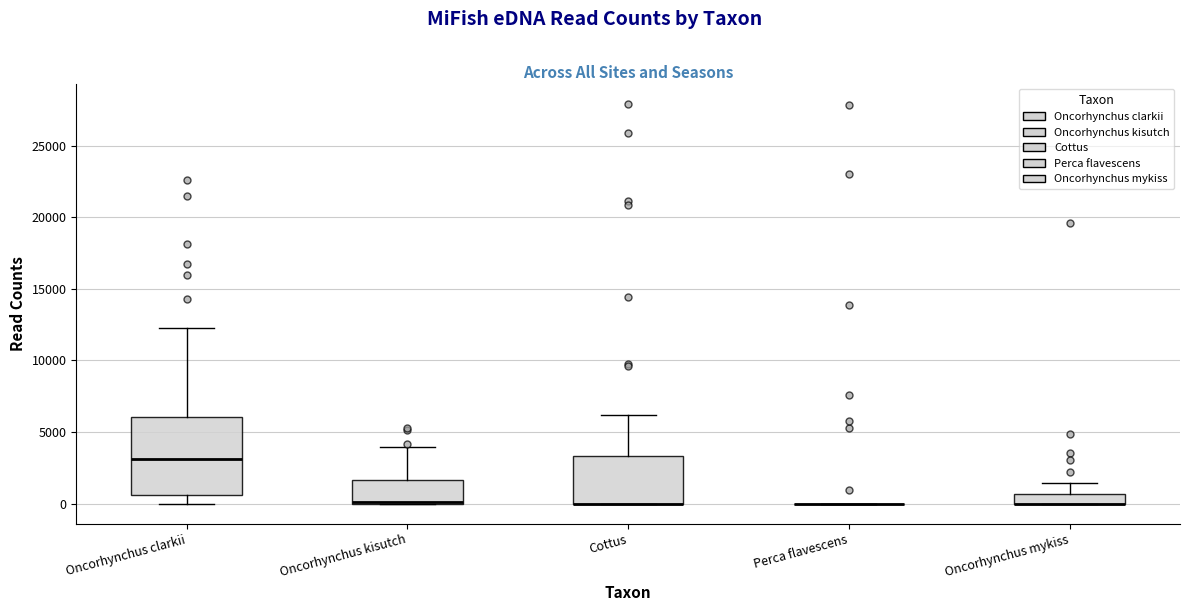

Where is the lower edge of the box for Oncorhynchus clarkii on the y-axis? The values are not printed on the chart, so give them approximately, as read against the axis.

500